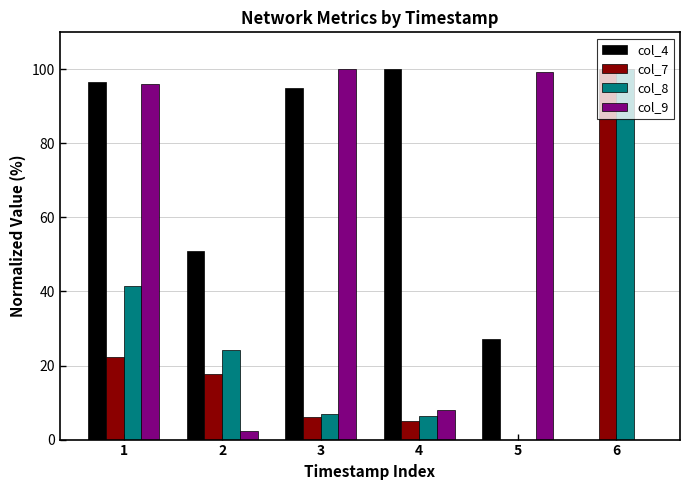

At which label is col_7 closest to 50?

1